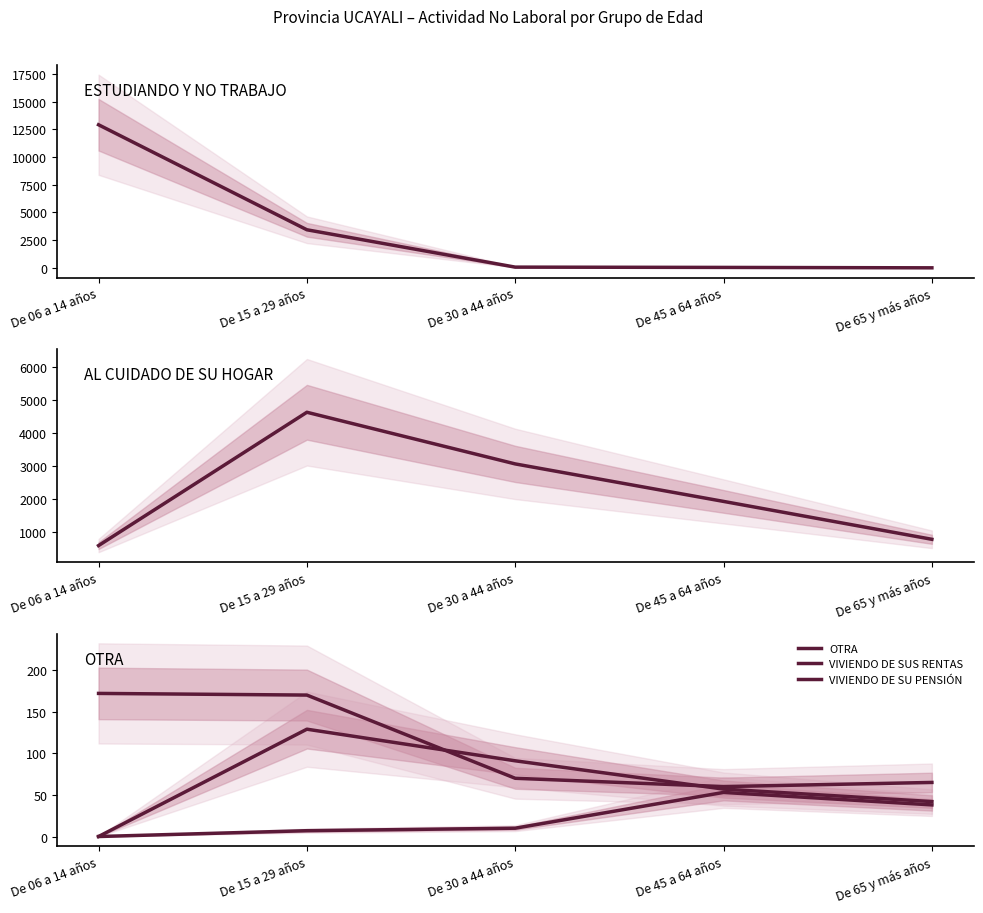

Reading left to right, what are all the values shown in this chart?

ESTUDIANDO Y NO TRABAJO: 12910	3439	70	44	7
AL CUIDADO DE SU HOGAR: 575	4635	3062	1920	766
OTRA: 172	170	70	60	65
VIVIENDO DE SUS RENTAS: 0	129	91	57	42
VIVIENDO DE SU PENSIÓN: 0	7	10	53	38